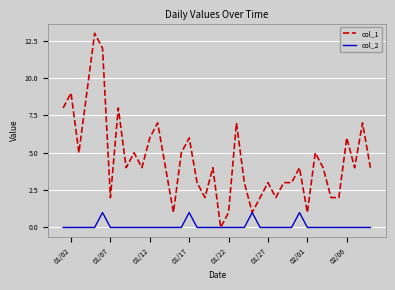

Rank the series by their average value, from highest to lowest.

col_1, col_2